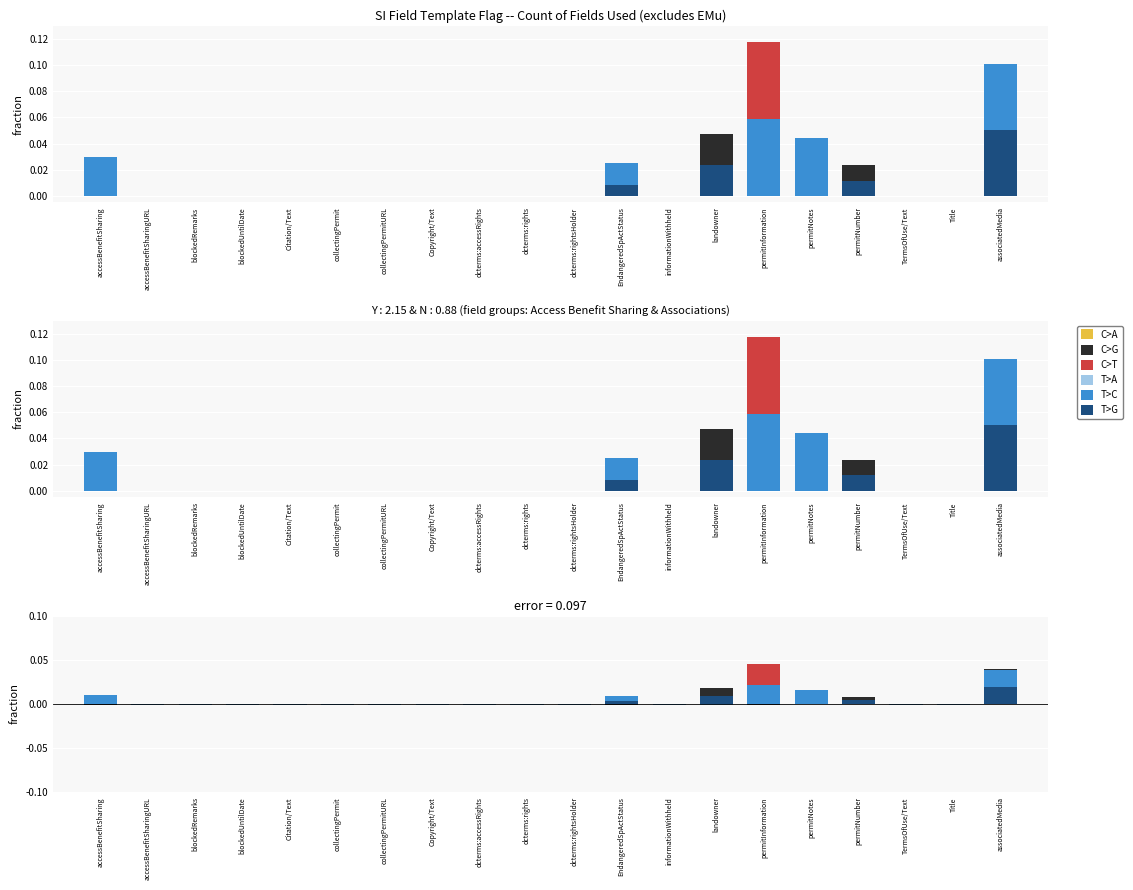

List the labels in order of C>A value, largest first.

permitInformation, accessBenefitSharing, permitNotes, EndangeredSpActStatus, accessBenefitSharingURL, blockedRemarks, blockedUntilDate, Citation/Text, collectingPermit, collectingPermitURL, Copyright/Text, dcterms:accessRights, dcterms:rights, dcterms:rightsHolder, informationWithheld, landowner, permitNumber, TermsOfUse/Text, Title, associatedMedia